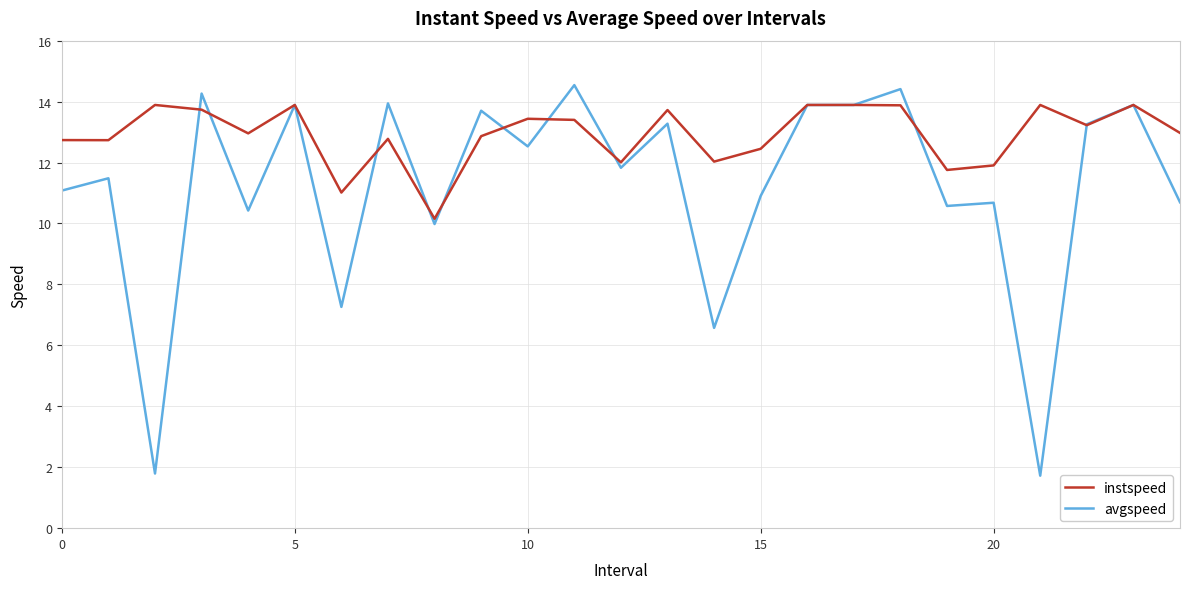

List the series in order of their peak value, highest first.

avgspeed, instspeed